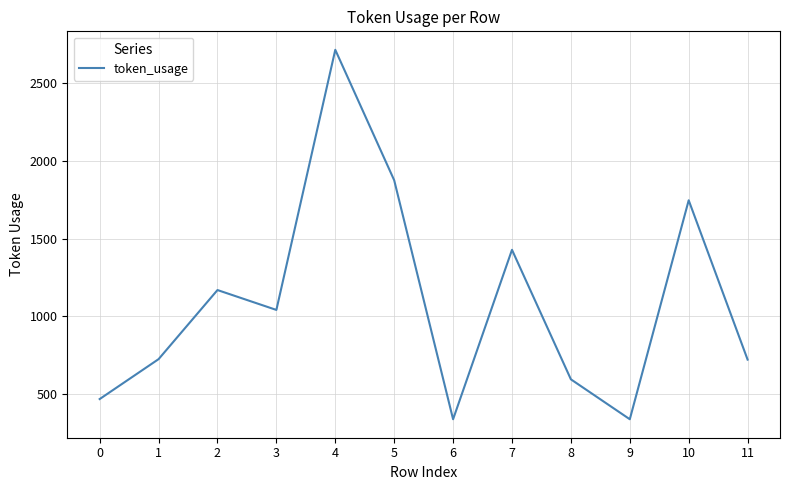

What is the average value?

1096